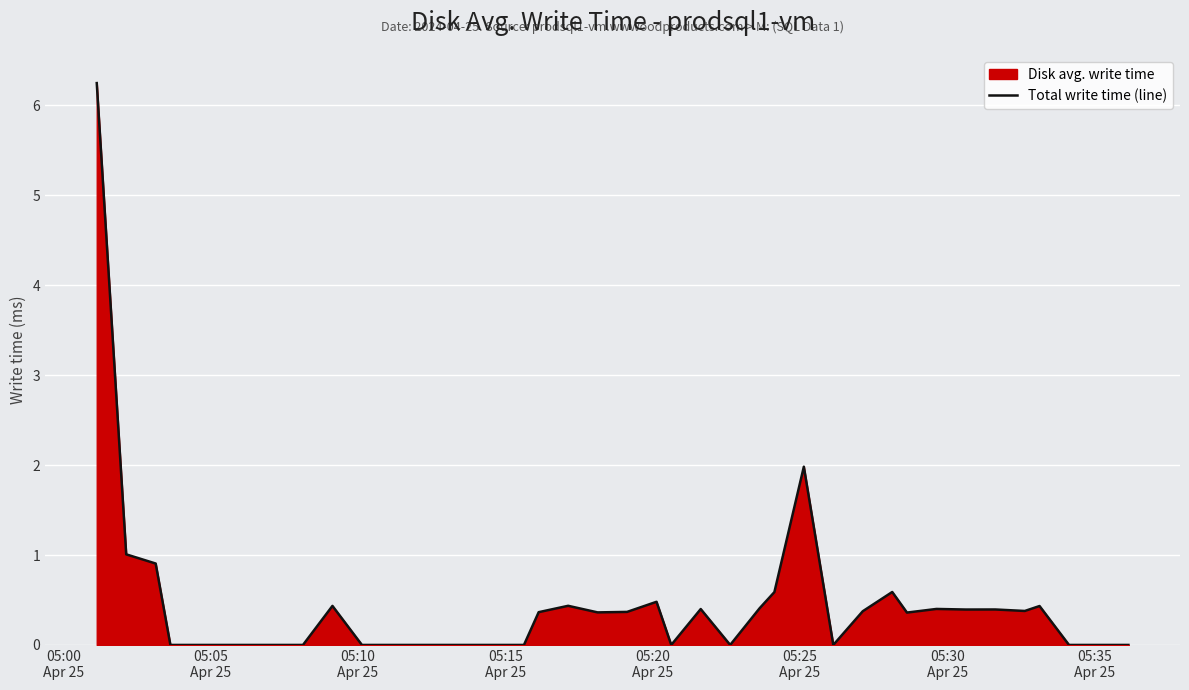

What is the sum of all values?

17.3